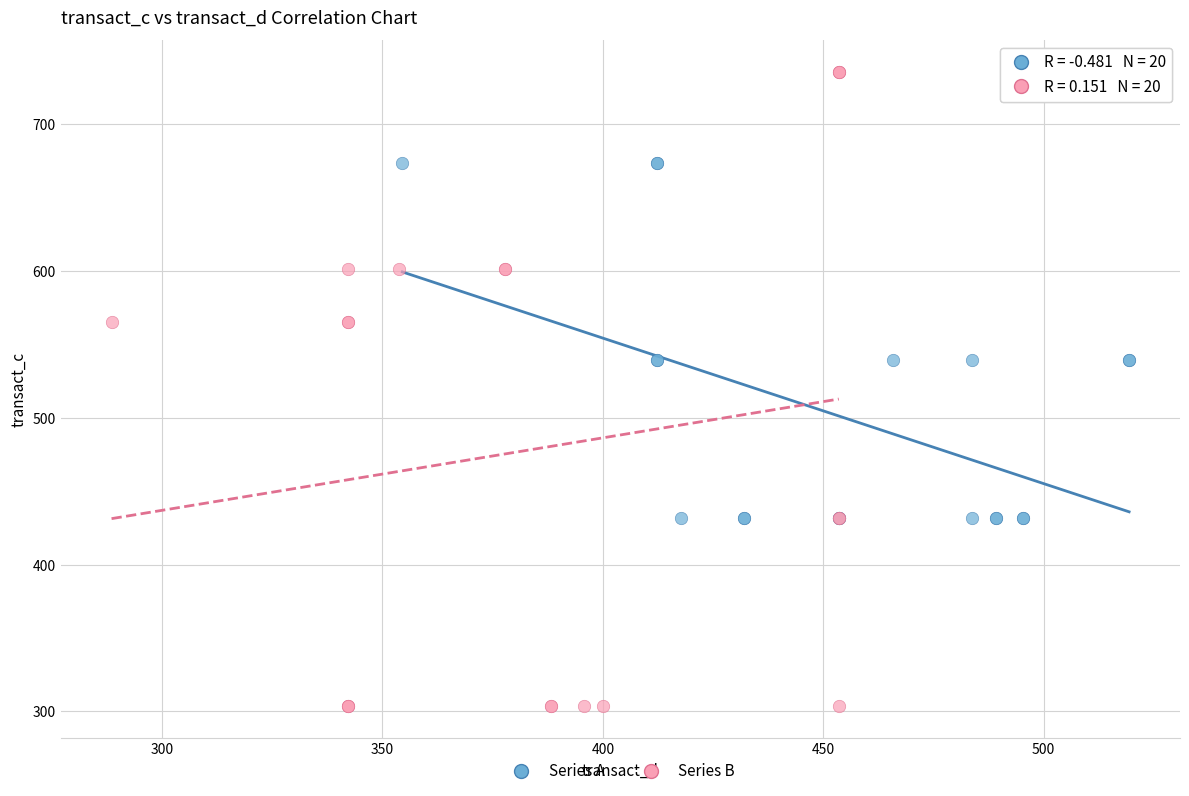

Which series reaches the maximum Y coordinate?

Series B